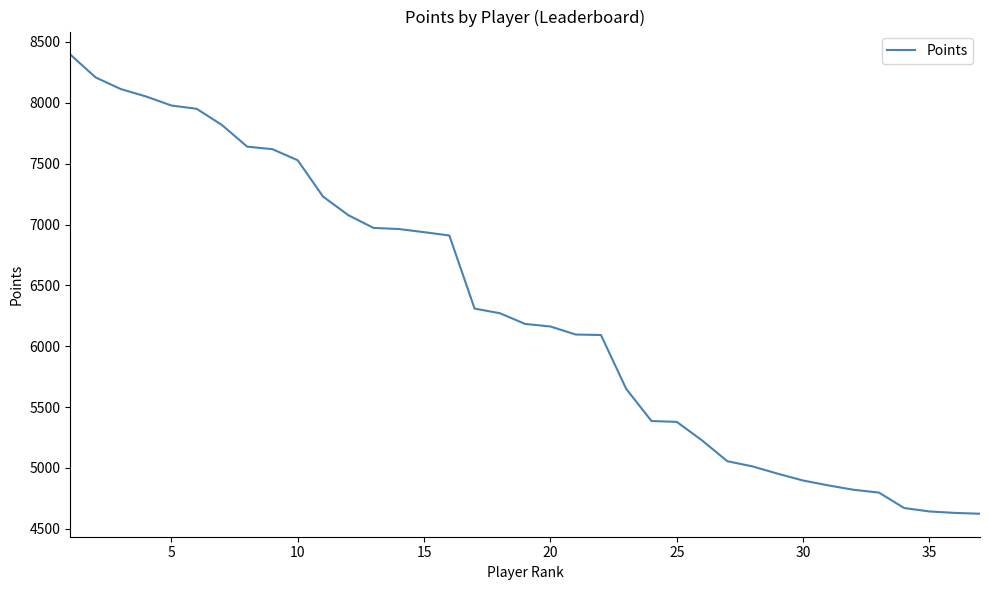

What is the minimum value shown in the chart?

4623